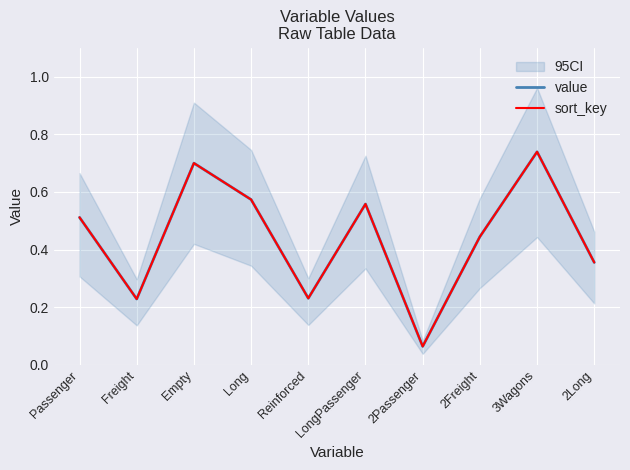

What is the label of the 4th point from the left?

Long